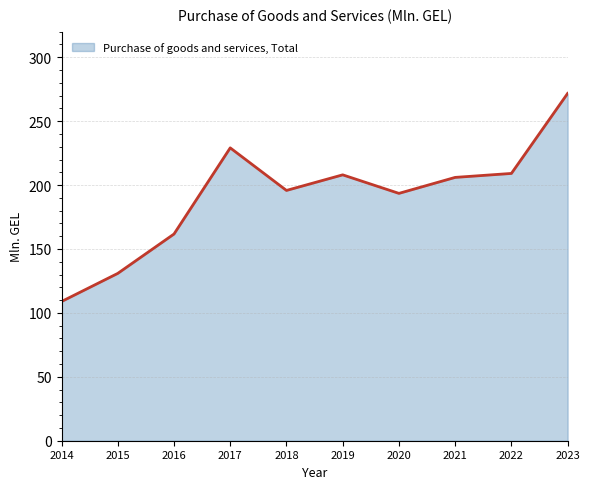

Where is the first local minimum?

2018